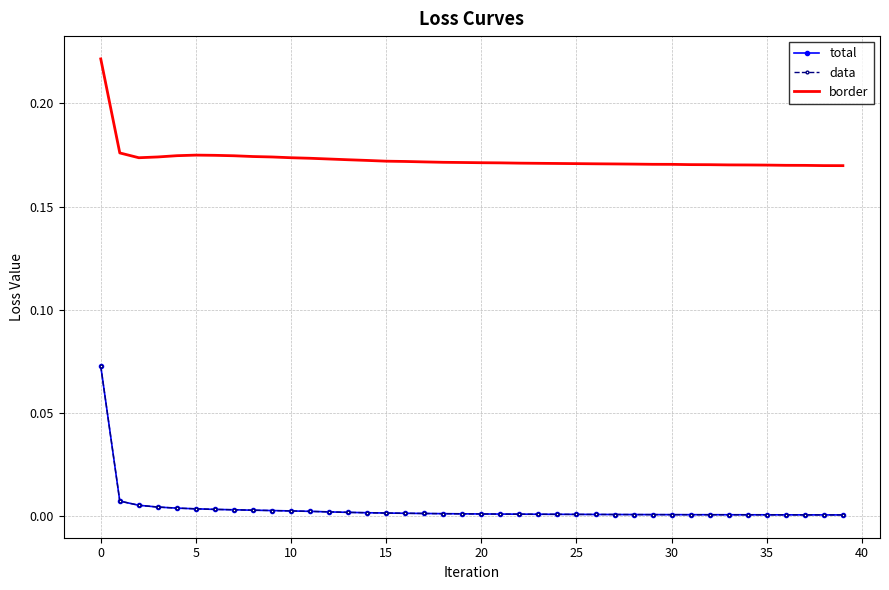

What is the maximum value shown in the chart?

0.2